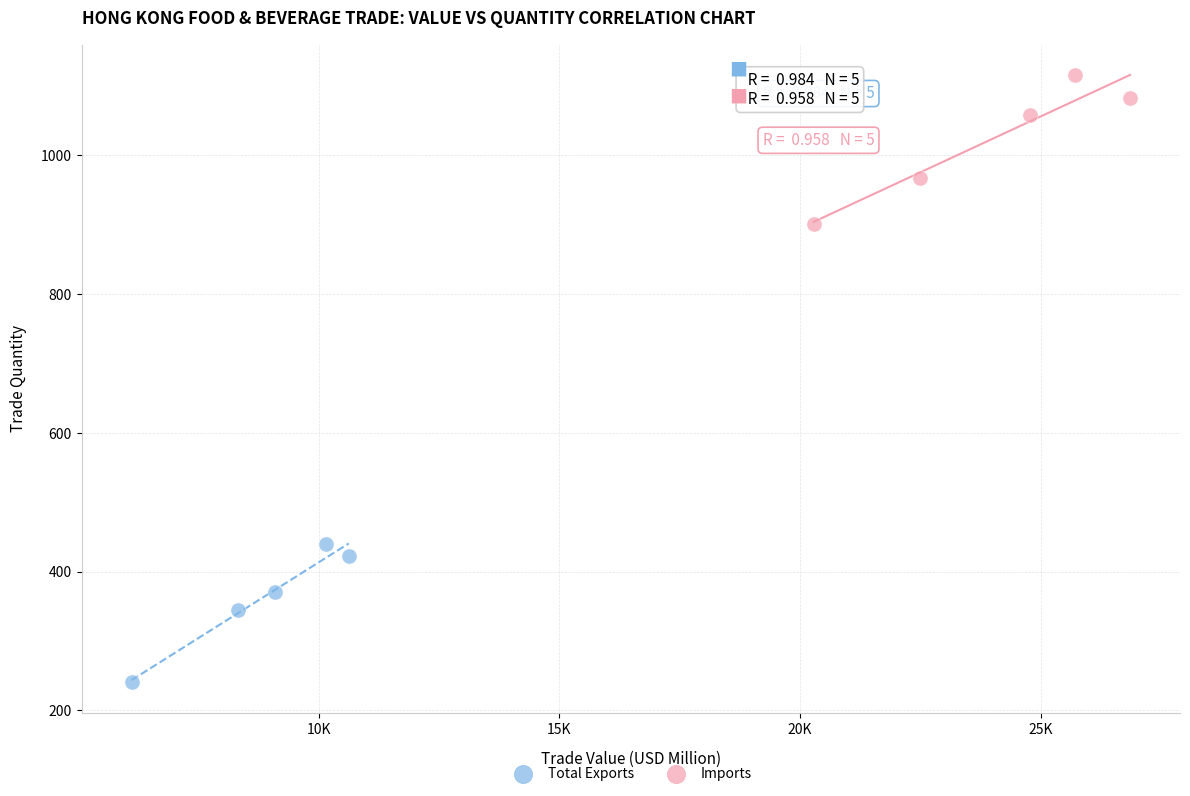

Which series has the largest Y range (max minus min)?

Imports